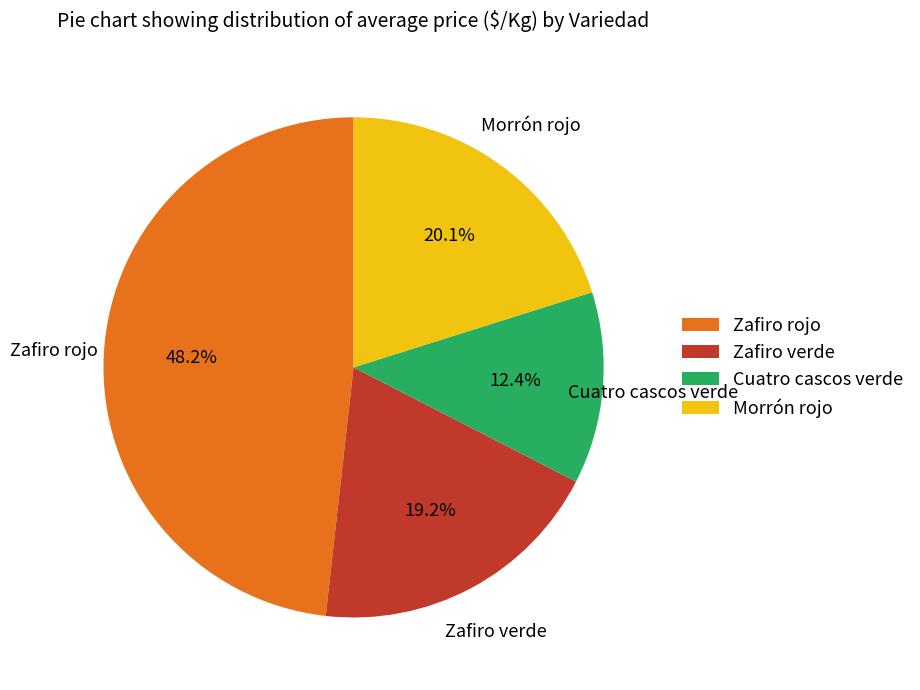

Which has a higher value, Morrón rojo or Zafiro rojo?

Zafiro rojo